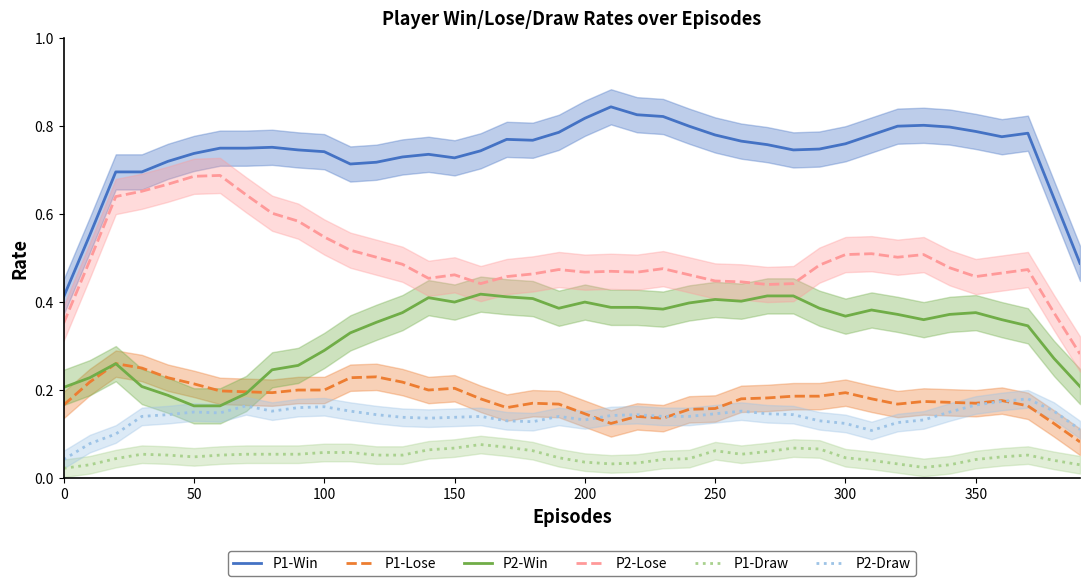

True or false: P1-Win and P2-Lose intersect in this chart.

False